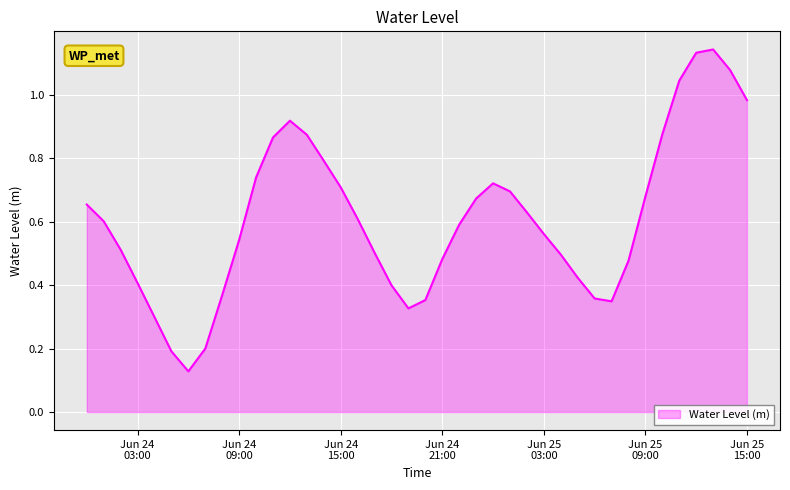

How many lines are shown in the chart?

1